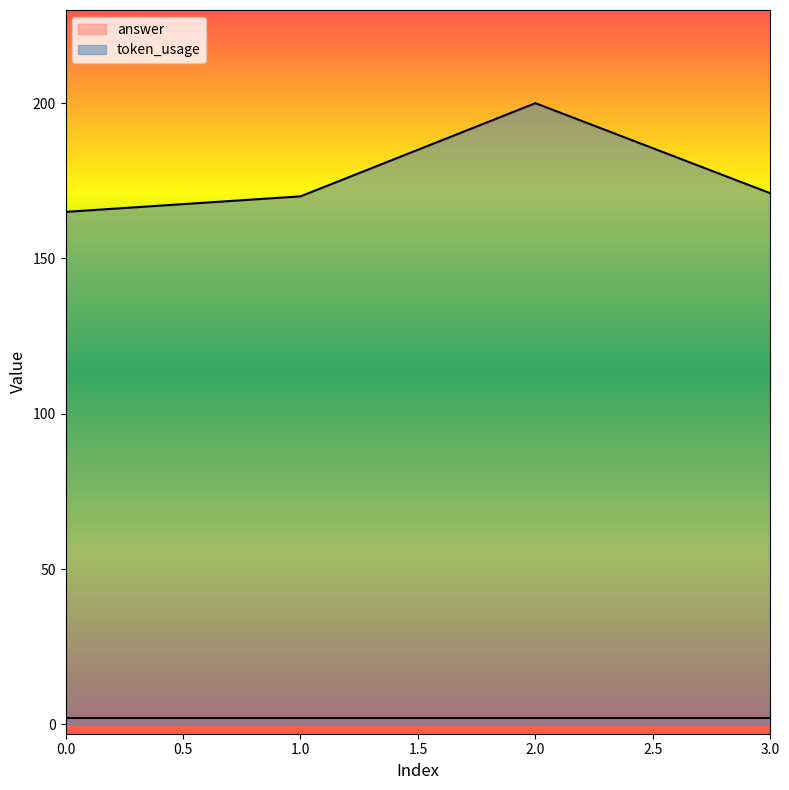

Rank the categories by value from highest to lowest.

2, 3, 1, 0